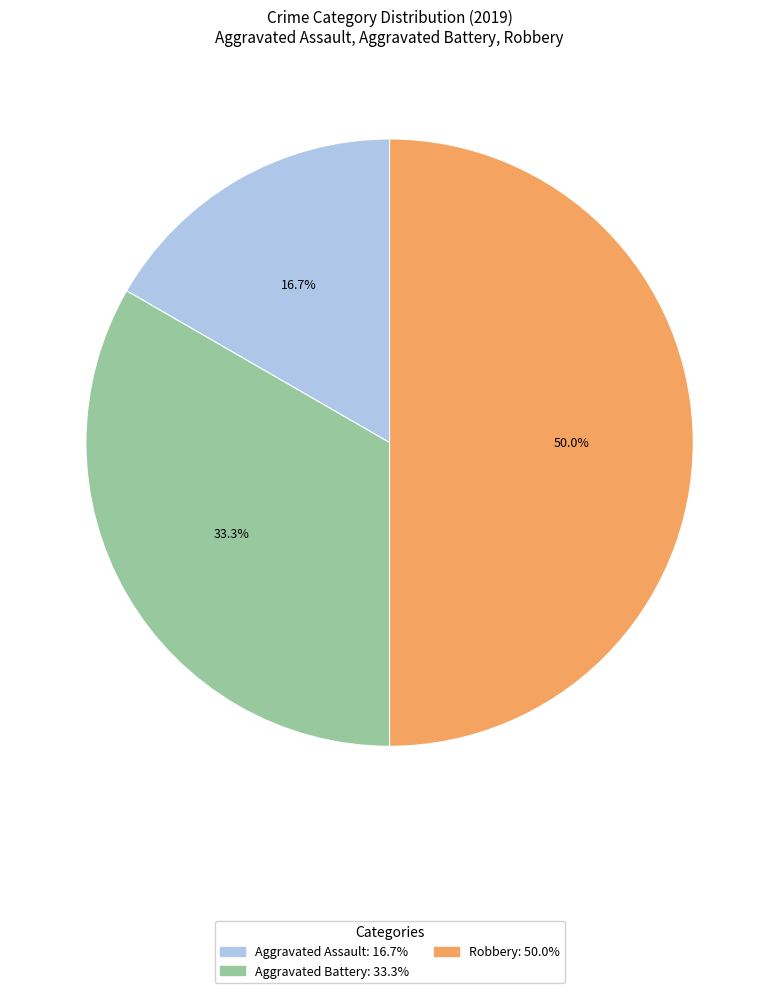

Which category has the biggest portion of the pie?

Robbery